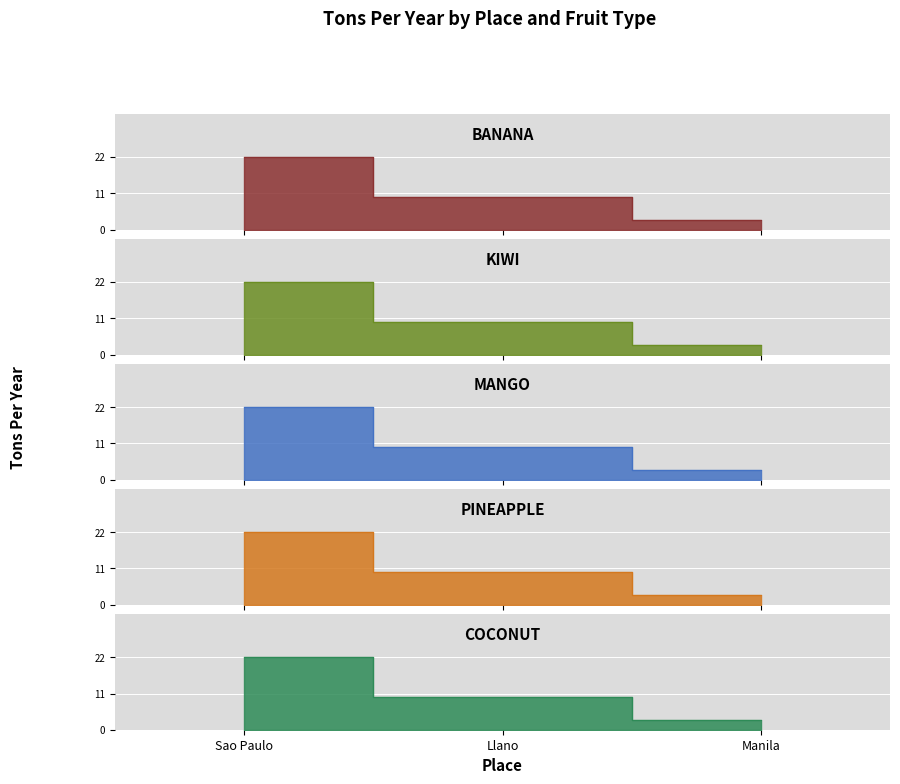

At which label does coconut reach its minimum?

Manila